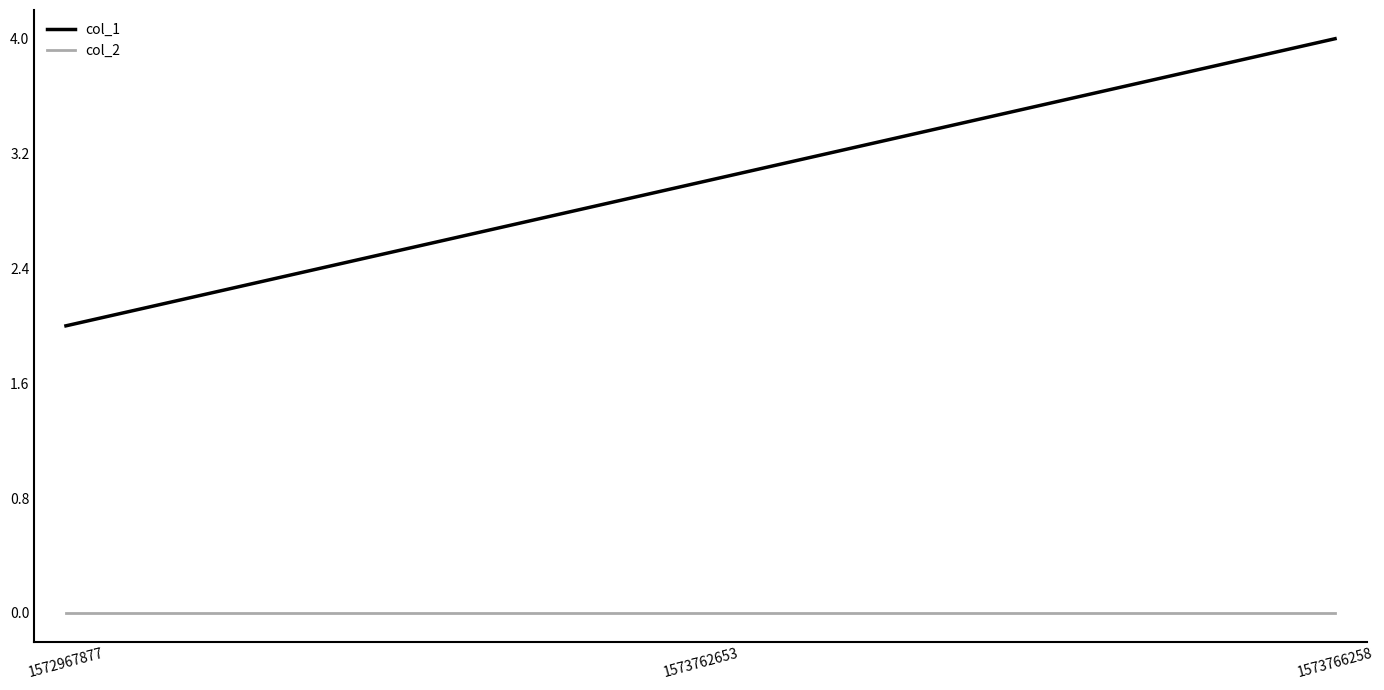

How many values in the col_1 series are below 3?

1